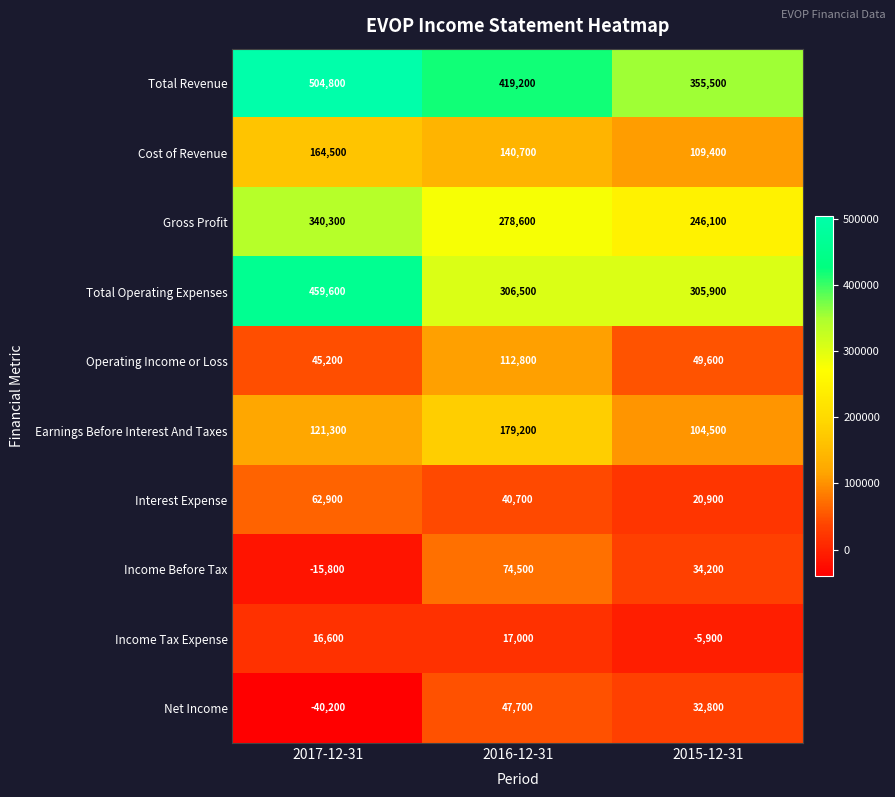

Rank the series at 2015-12-31 from highest to lowest value.

Total Revenue, Total Operating Expenses, Gross Profit, Cost of Revenue, Earnings Before Interest And Taxes, Operating Income or Loss, Income Before Tax, Net Income, Interest Expense, Income Tax Expense